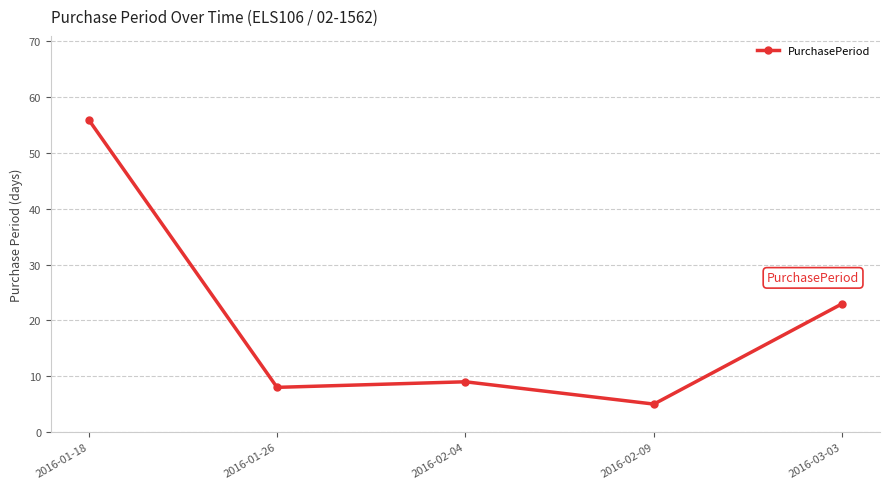

What is the value of the 5th point from the left?

23